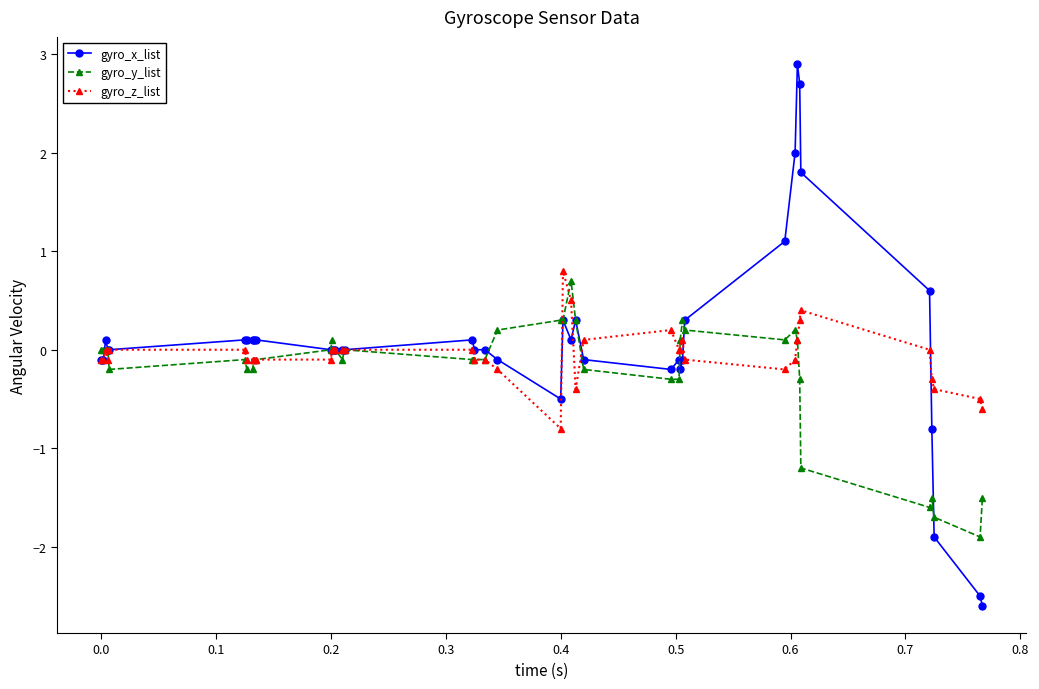

What is the difference between the maximum and minimum values in the gyro_x_list series?

5.5